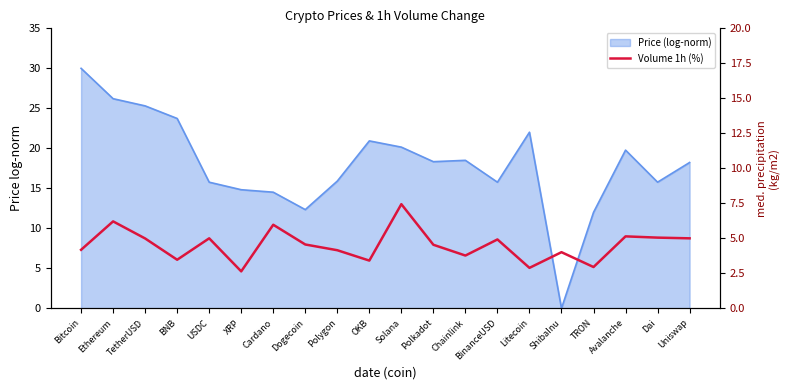

What is the greatest value displayed?

7.4